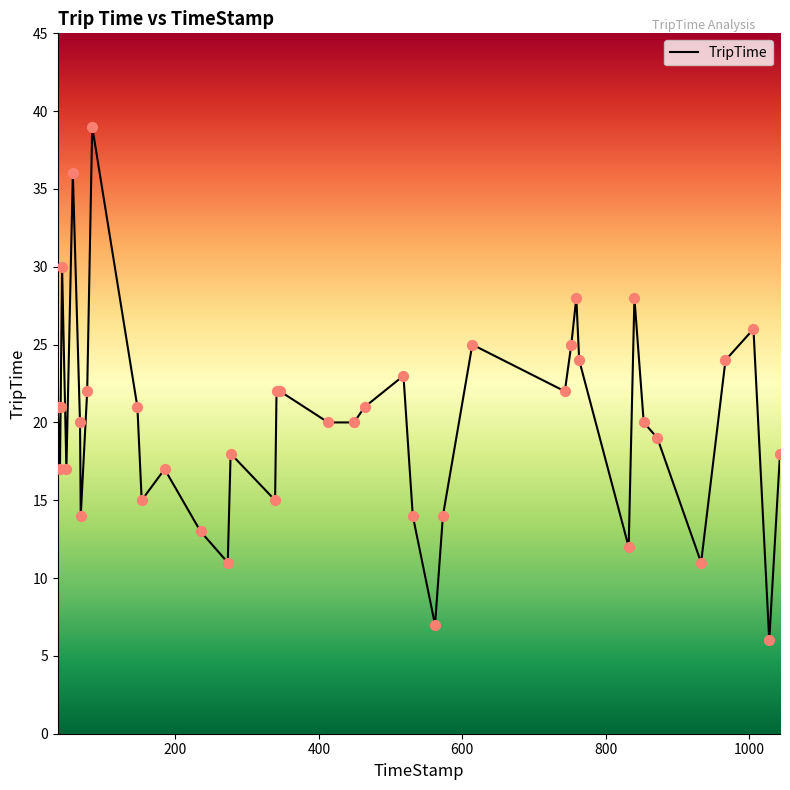

What is the smallest value displayed?

6